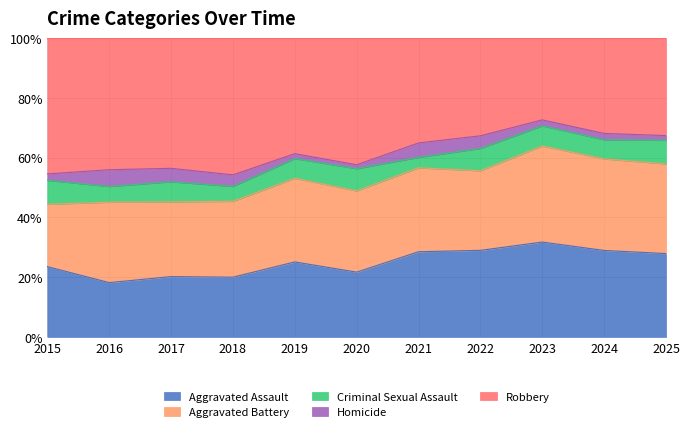

The value of Homicide at 2020 is 1. True or false?

False